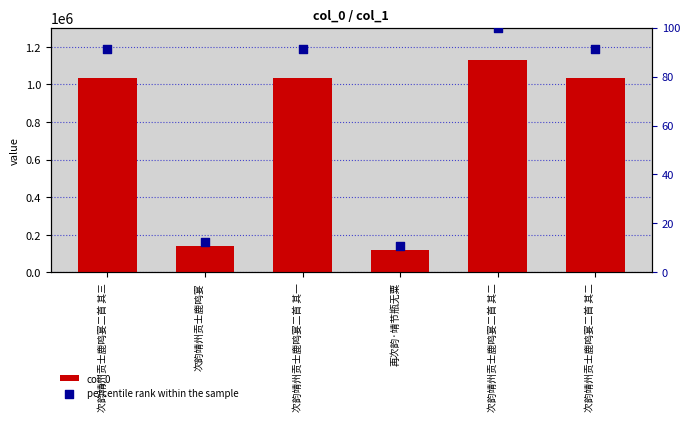

Which series has the largest total across all categories?

col_0